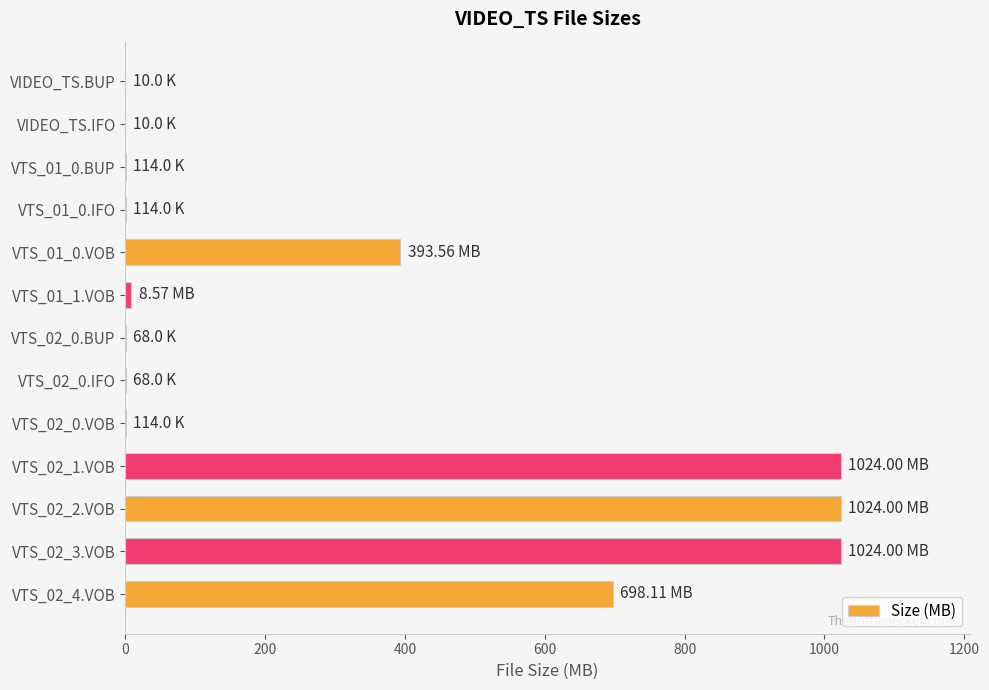

What is the sum of all values?

4172.7